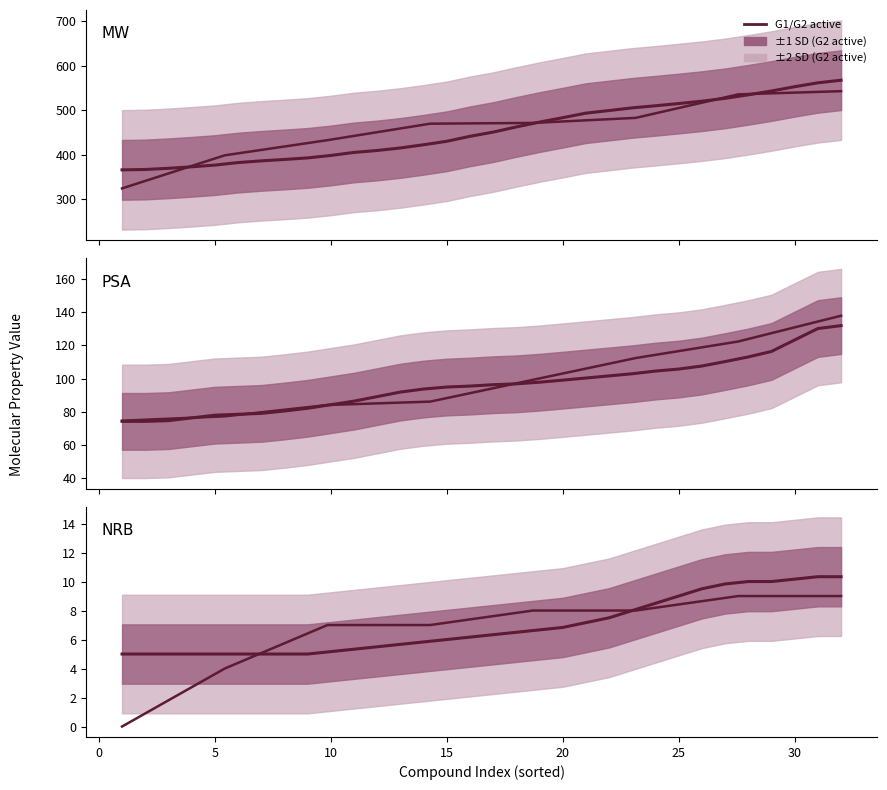

True or false: G2 active std and Train mean intersect in this chart.

False